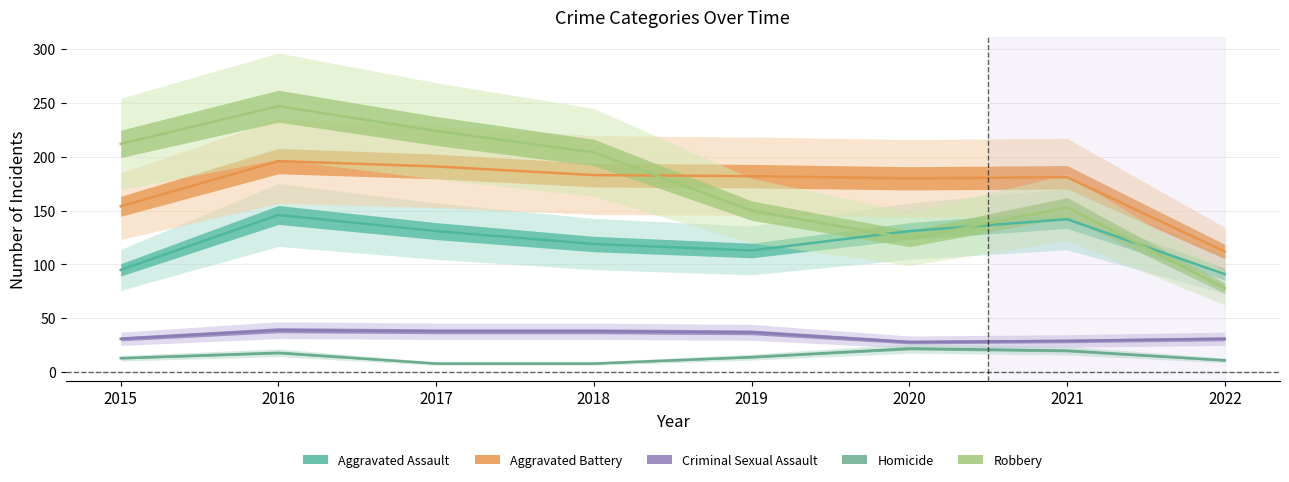

What is the difference between the second highest and minimum values in the Robbery series?

146